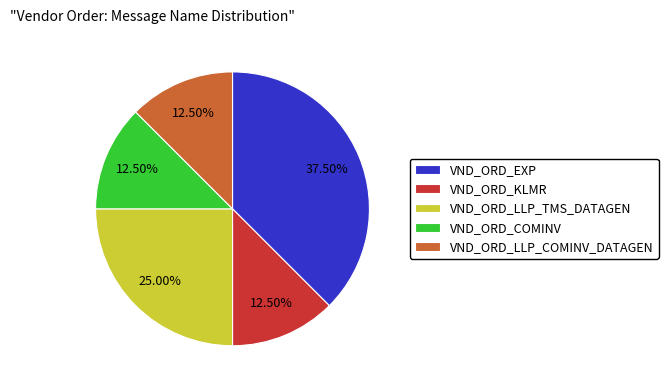

Which slice is the largest?

VND_ORD_EXP